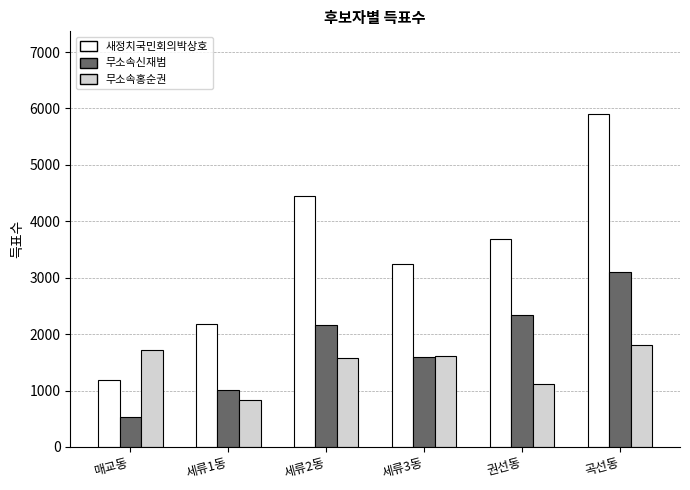

Is the value of 무소속신재범 at 세류1동 greater than the value of 무소속홍순권 at 세류3동?

No